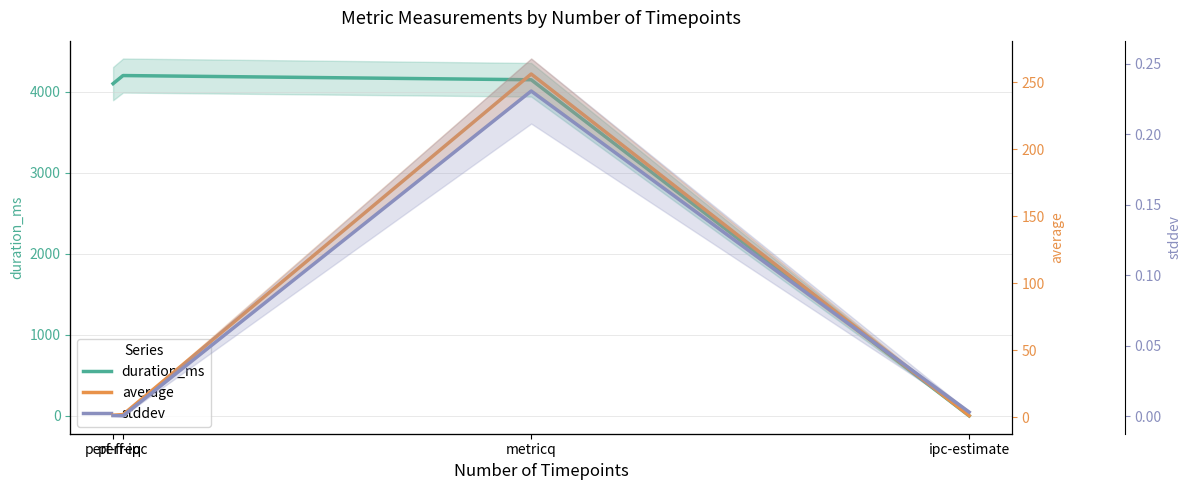

Which series has the largest total across all categories?

duration_ms